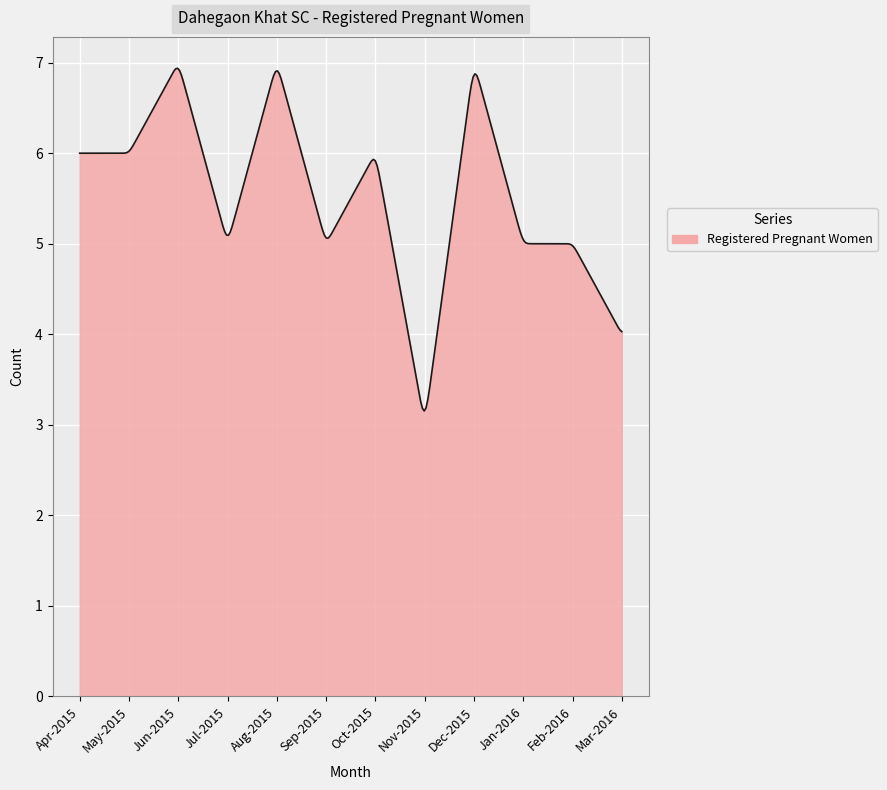

True or false: the data has more than 1 interior local peaks.

True